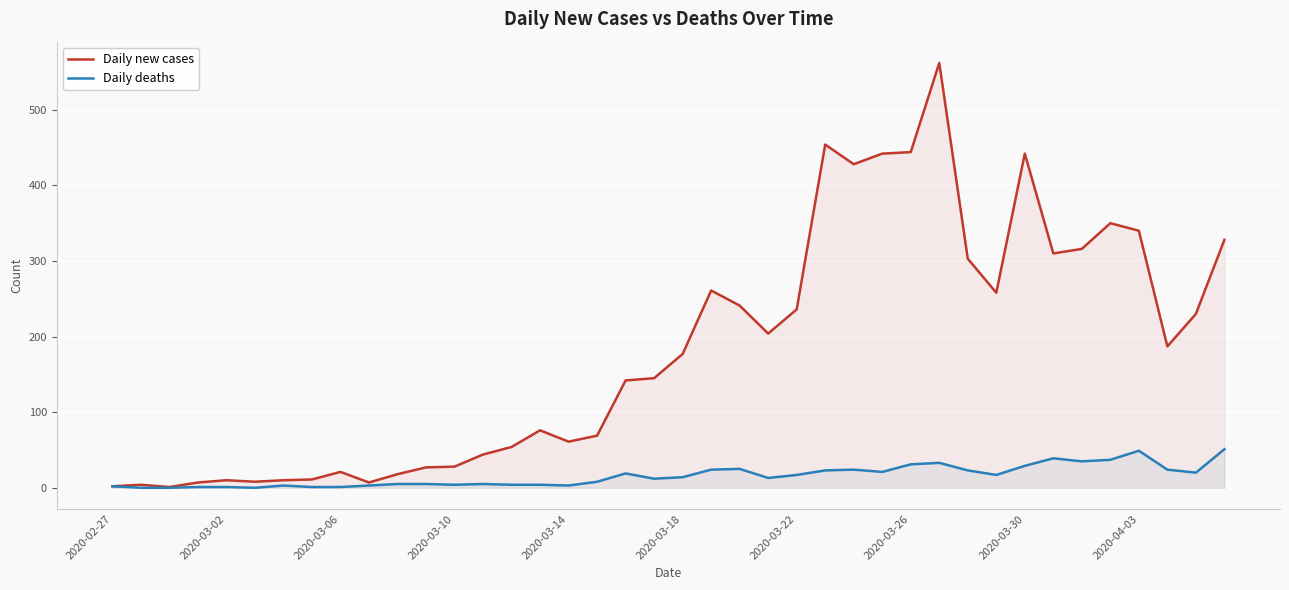

Which series has the largest total across all categories?

Daily new cases